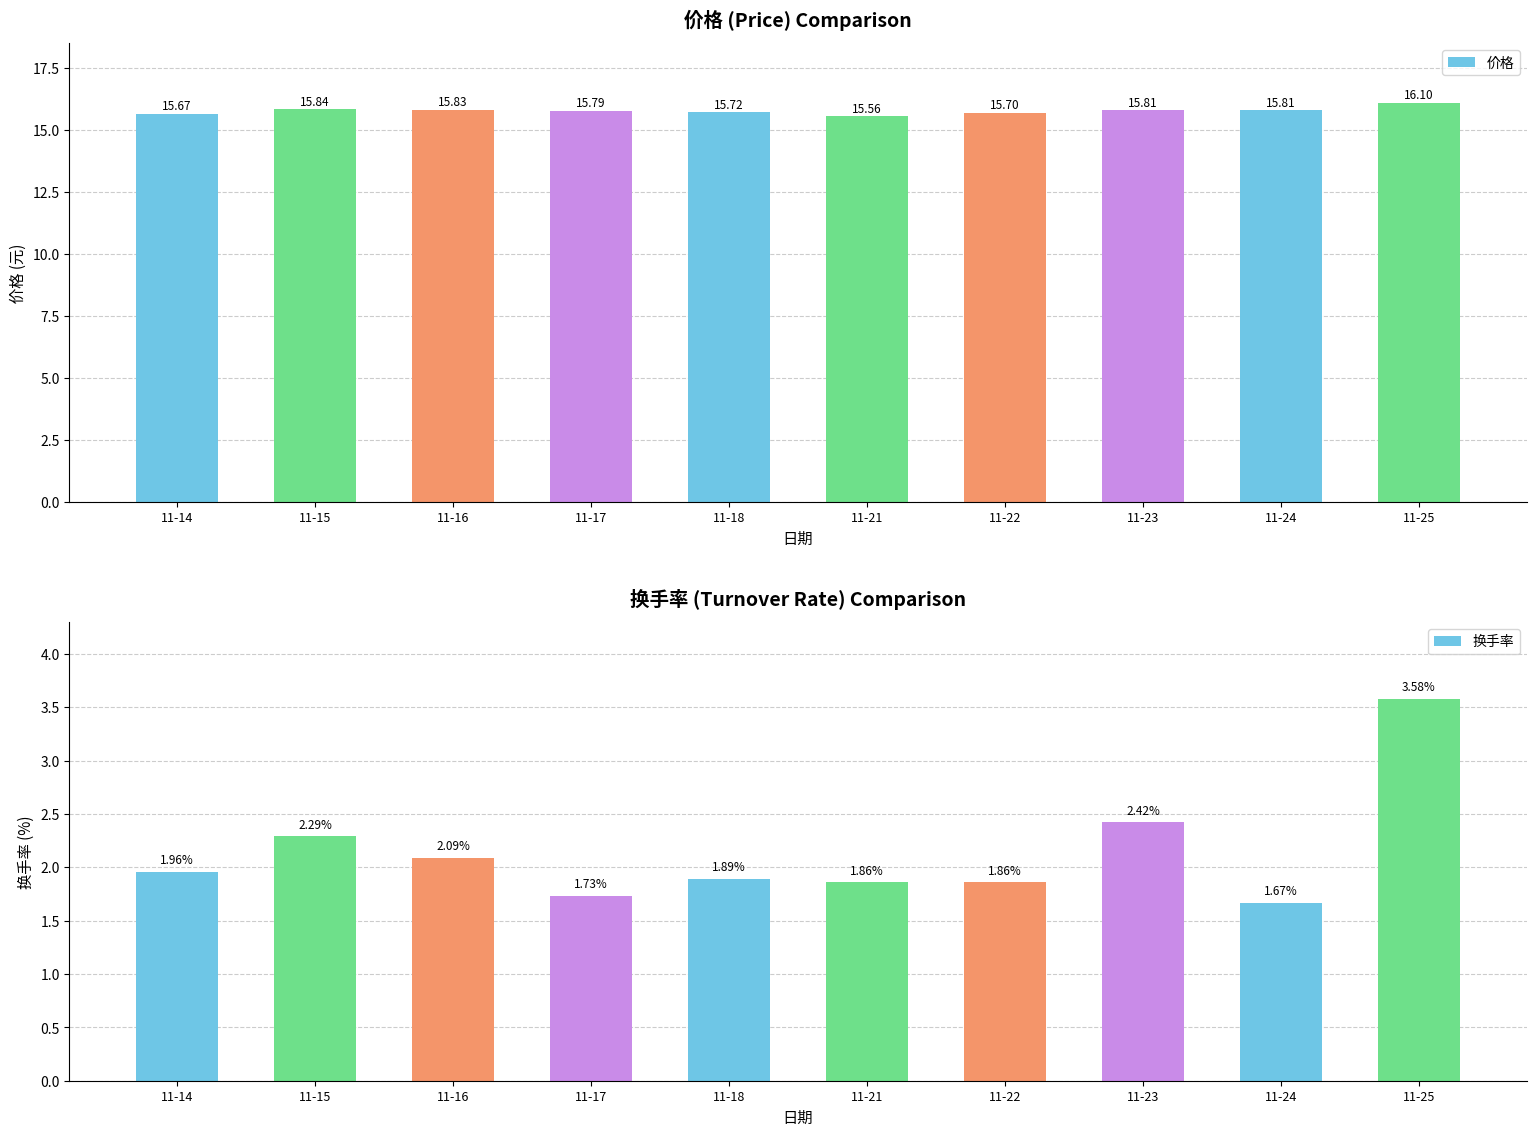

Reading left to right, transcribe all the data shown in this chart.

价格: 11-14=15.7	11-15=15.8	11-16=15.8	11-17=15.8	11-18=15.7	11-21=15.6	11-22=15.7	11-23=15.8	11-24=15.8	11-25=16.1
换手率: 11-14=2.0	11-15=2.3	11-16=2.1	11-17=1.7	11-18=1.9	11-21=1.9	11-22=1.9	11-23=2.4	11-24=1.7	11-25=3.6